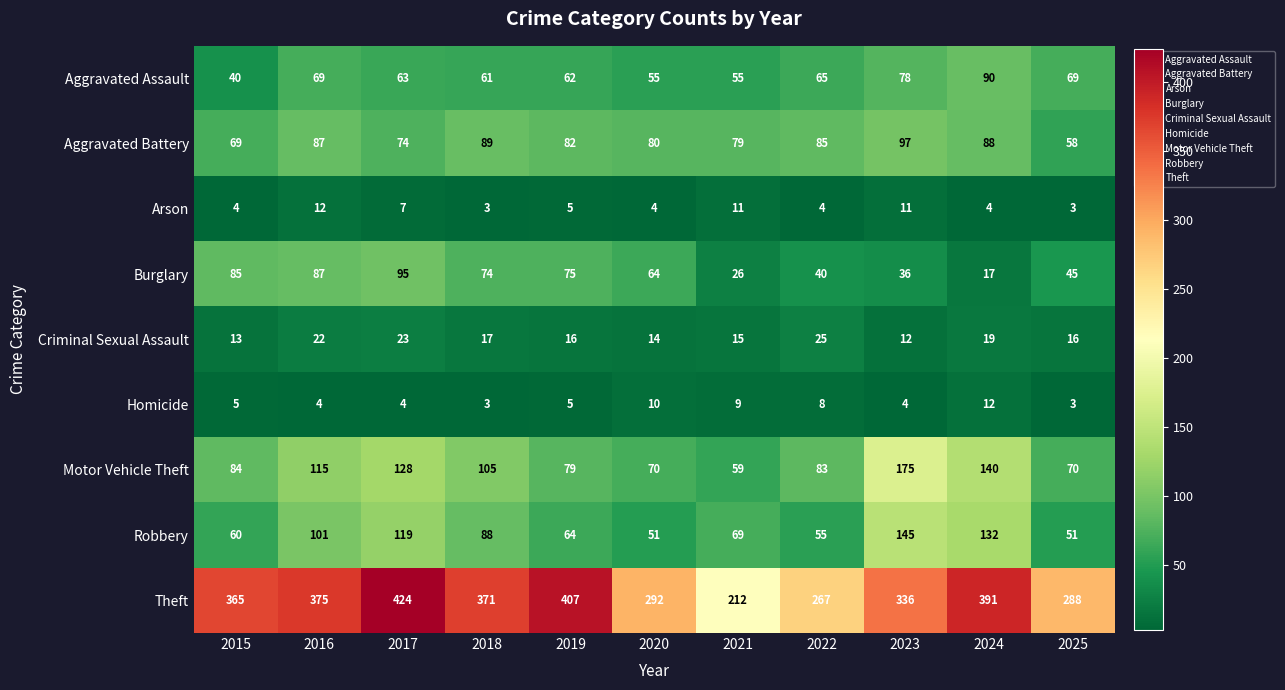

Which category has the highest value in the Homicide series?

2024